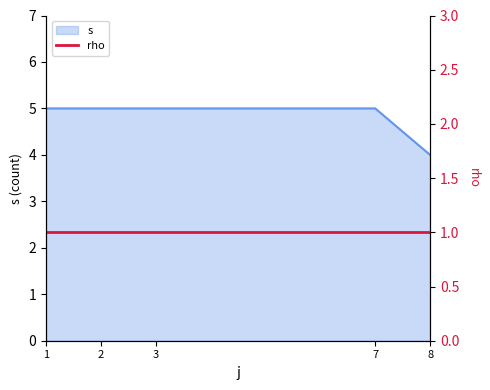

What is the average value?

5